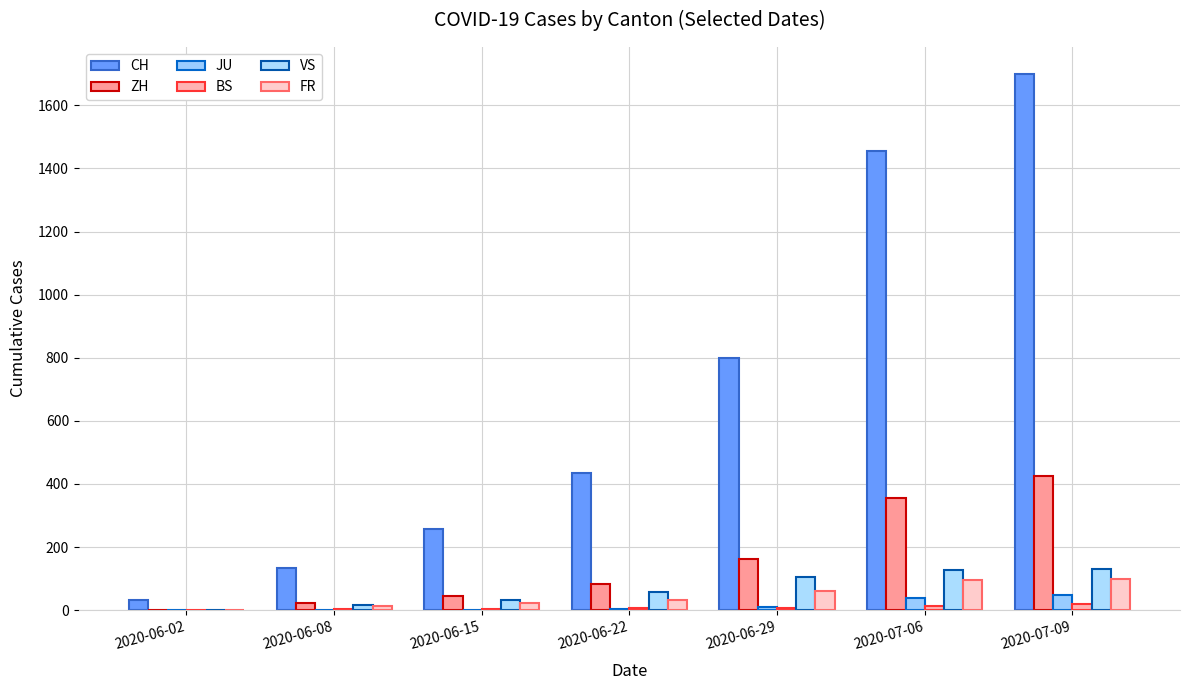

Reading left to right, what are all the values shown in this chart?

CH: 2020-06-02=33	2020-06-08=132	2020-06-15=257	2020-06-22=436	2020-06-29=800	2020-07-06=1454	2020-07-09=1700
ZH: 2020-06-02=2	2020-06-08=23	2020-06-15=45	2020-06-22=83	2020-06-29=161	2020-07-06=357	2020-07-09=425
JU: 2020-06-02=0	2020-06-08=0	2020-06-15=1	2020-06-22=3	2020-06-29=11	2020-07-06=39	2020-07-09=47
BS: 2020-06-02=0	2020-06-08=4	2020-06-15=5	2020-06-22=7	2020-06-29=7	2020-07-06=12	2020-07-09=20
VS: 2020-06-02=2	2020-06-08=15	2020-06-15=32	2020-06-22=58	2020-06-29=105	2020-07-06=126	2020-07-09=131
FR: 2020-06-02=2	2020-06-08=13	2020-06-15=22	2020-06-22=32	2020-06-29=61	2020-07-06=94	2020-07-09=100